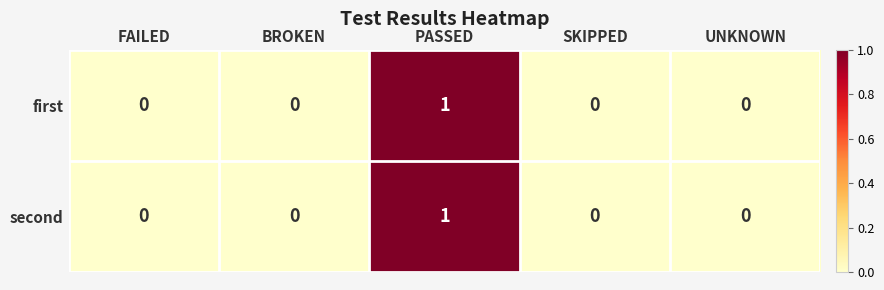

Is it true that second equals -1 at UNKNOWN?

False